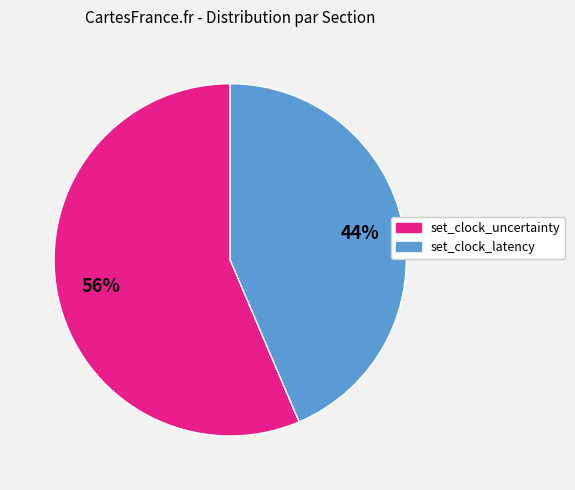

To the nearest percent, what is the average slice percentage?

50%